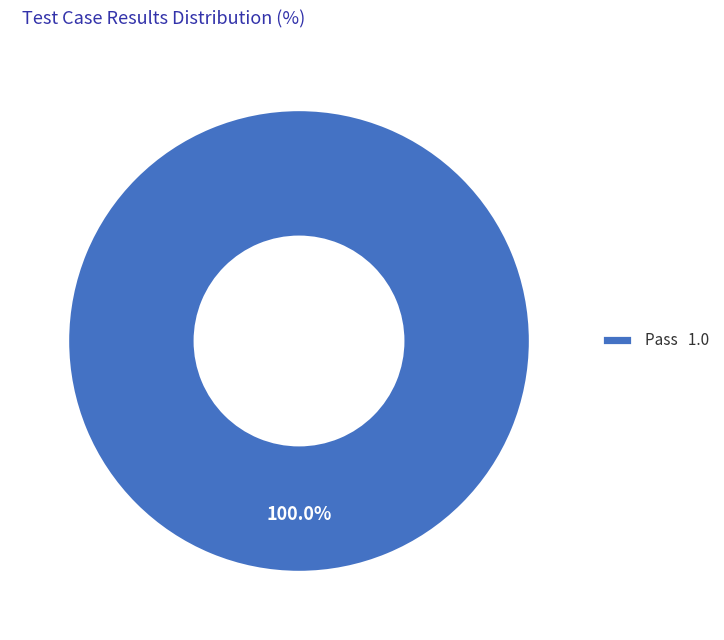

Is there any slice that represents more than half of the pie?

Yes